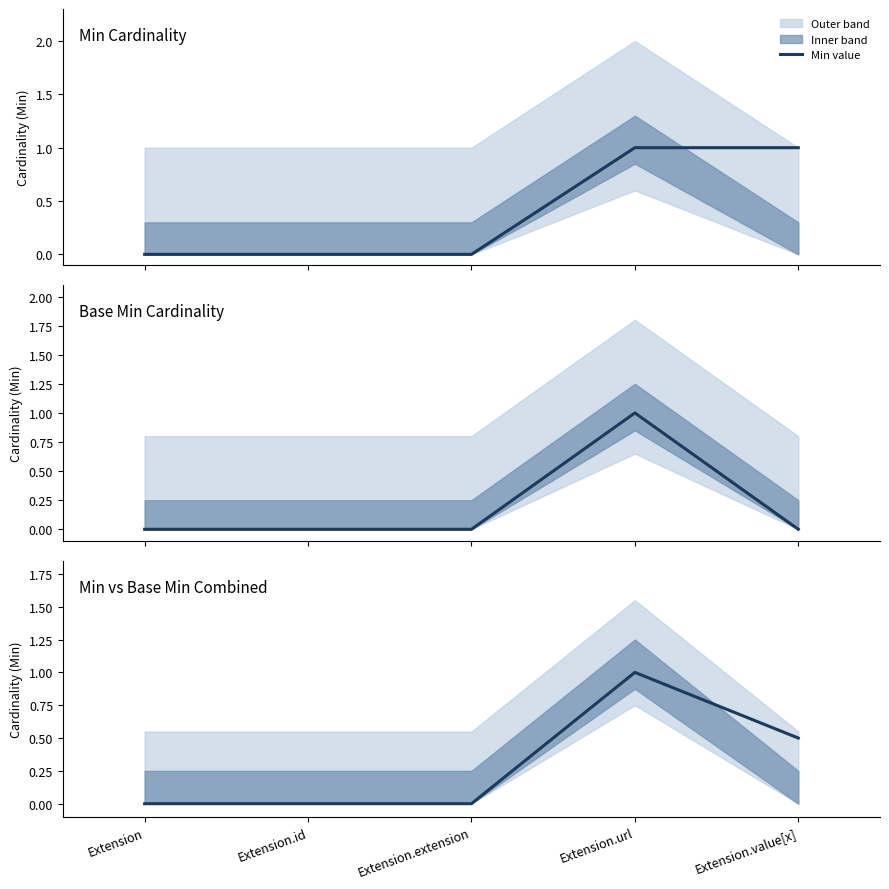

Which has a higher value, Extension.url or Extension.value[x]?

Extension.url